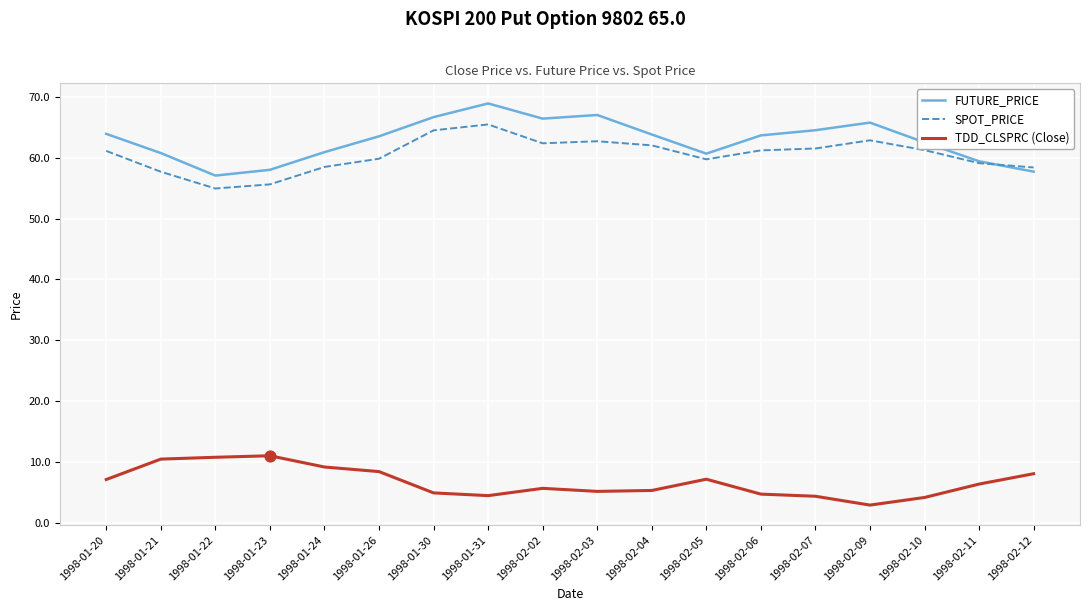

What is the total value across all series at 1998-01-31?

138.9